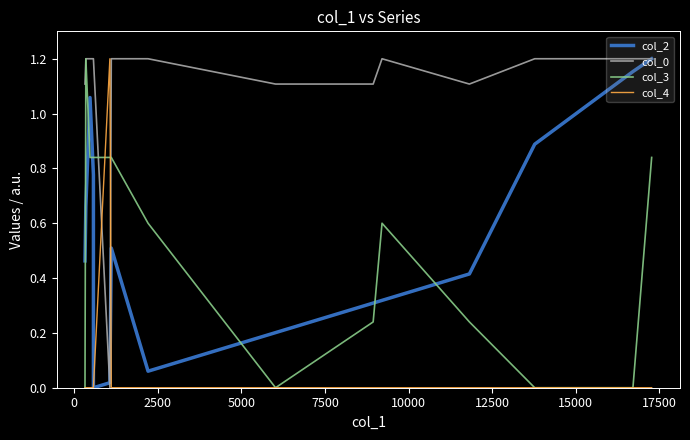

Reading left to right, transcribe all the data shown in this chart.

col_2: 0.5	0.7	1.1	0.8	0.0	0.0	0.5	0.1	0.2	0.3	0.3	0.4	0.9	1.2	1.2
col_0: 1.1	1.2	1.2	1.2	1.2	0.0	1.2	1.2	1.1	1.1	1.2	1.1	1.2	1.2	1.2
col_3: 0.0	1.2	0.8	0.8	0.8	0.8	0.8	0.6	0.0	0.2	0.6	0.2	0.0	0.0	0.8
col_4: 0.0	0.0	0.0	0.0	0.0	1.2	0.0	0.0	0.0	0.0	0.0	0.0	0.0	0.0	0.0